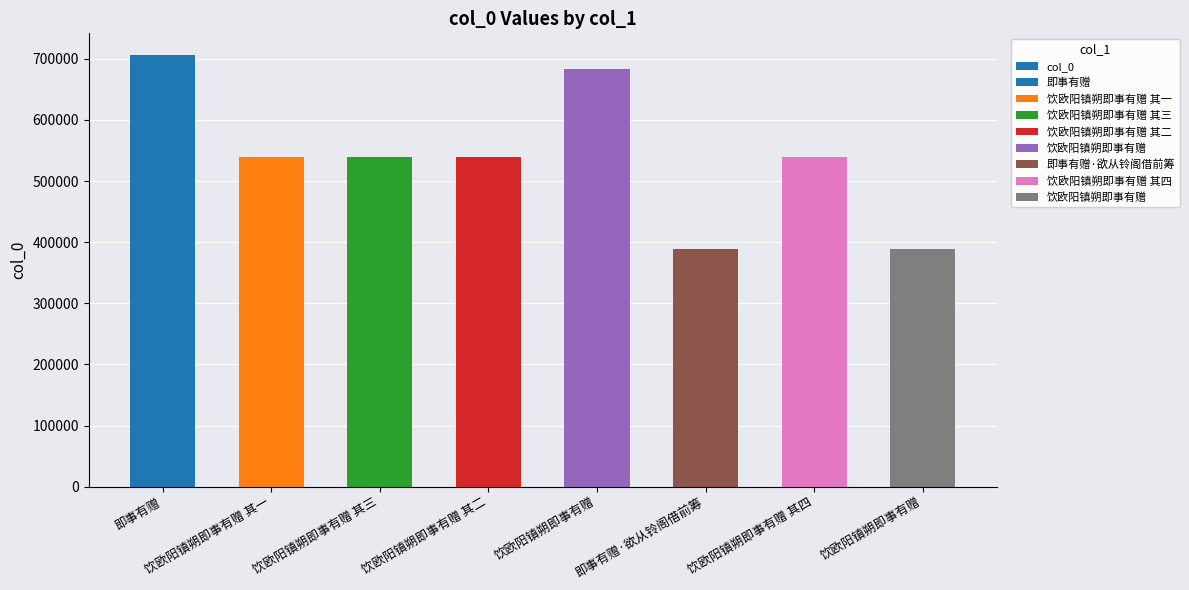

Does the chart contain stacked bars?

No